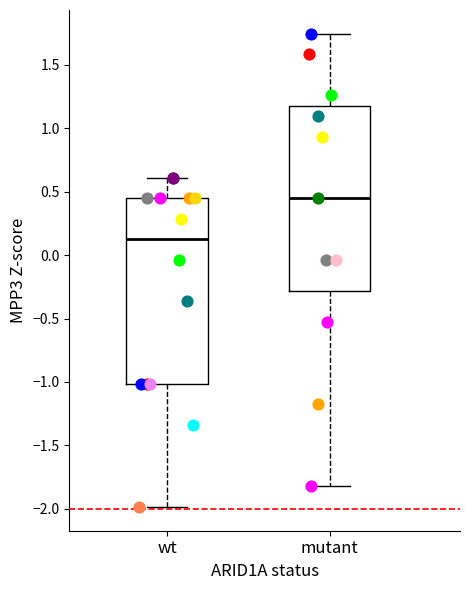

Reading left to right, transcribe this box plot: for each box, give where its median line is, the range the box spans, and where its two whiskers end, as read against the y-axis. The values are not printed on the chart, so give them approximately, as read against the axis.

wt: median 0.10, box -1.00 to 0.45, whiskers -2.00 to 0.60
mutant: median 0.45, box -0.30 to 1.20, whiskers -1.80 to 1.75